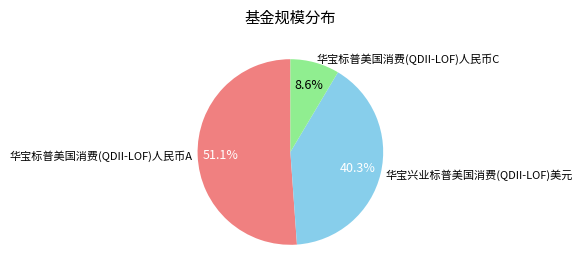

Is 华宝标普美国消费(QDII-LOF)人民币A the majority of the pie?

Yes